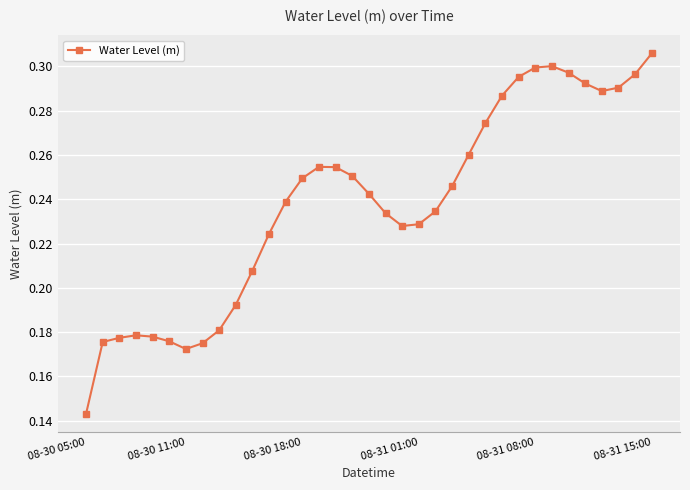

Count the values in the range 0 to 1.

35